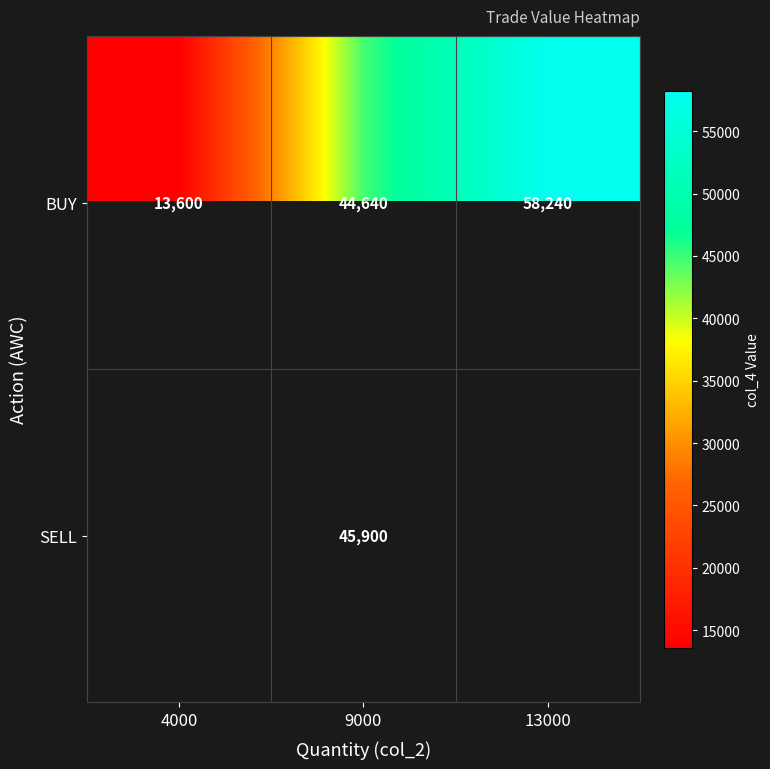

What is the difference between the maximum and minimum values in the BUY series?

44640